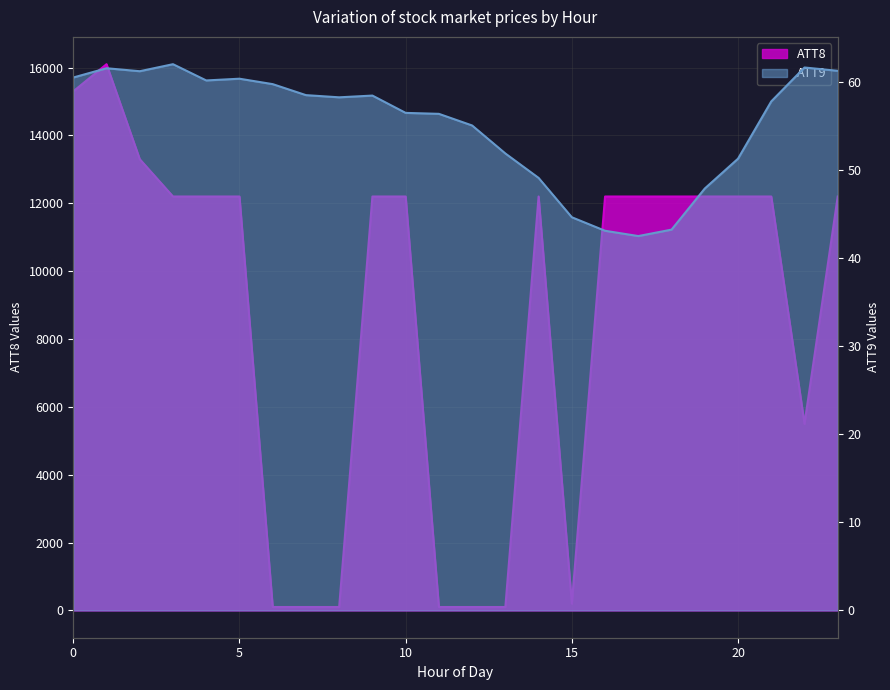

List the series in order of their overall mean, highest first.

ATT8, ATT9